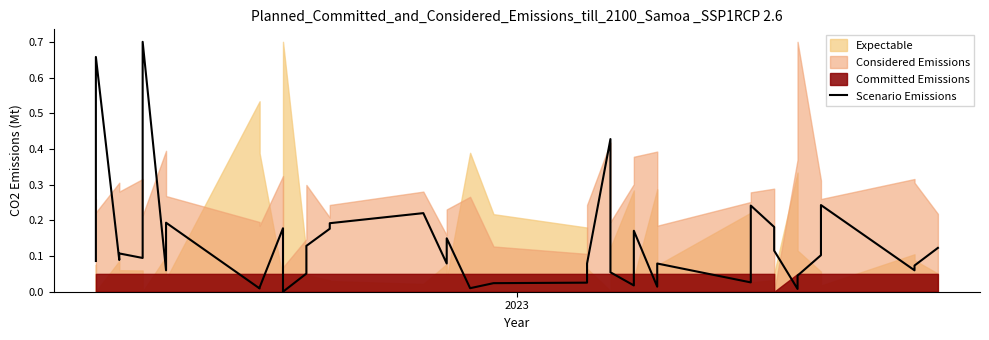

Reading right to left, list all the values displayed in this chart.

0.1	0.1	0.1	0.2	0.1	0.0	0.0	0.1	0.2	0.2	0.0	0.1	0.0	0.2	0.0	0.1	0.4	0.1	0.0	0.0	0.0	0.1	0.1	0.2	0.2	0.2	0.1	0.1	0.0	0.2	0.0	0.0	0.2	0.1	0.7	0.1	0.1	0.1	0.7	0.1